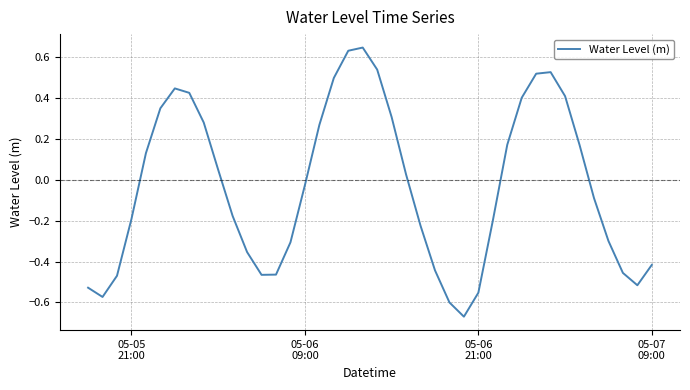

What is the difference between the maximum and minimum values?

1.3